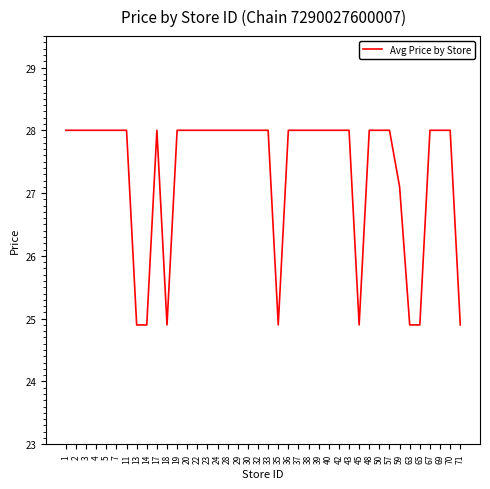

What is the ratio of the value at 39 to the value at 23?

1.0